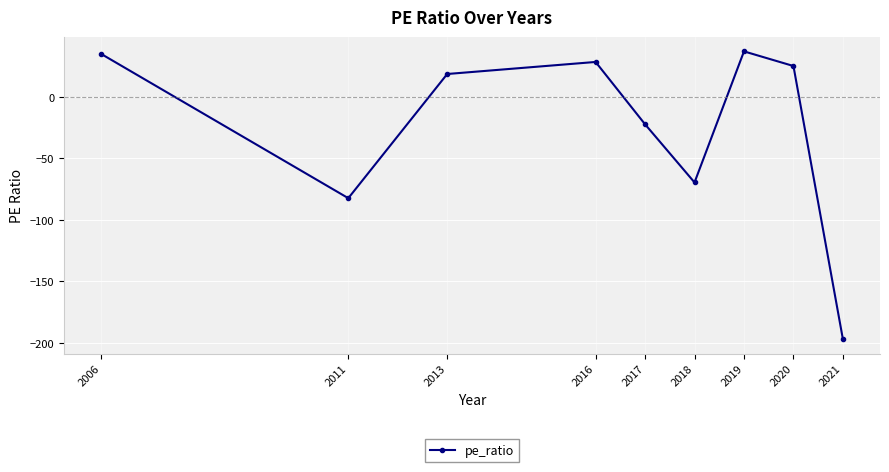

True or false: the data has more than 1 interior local peaks.

True